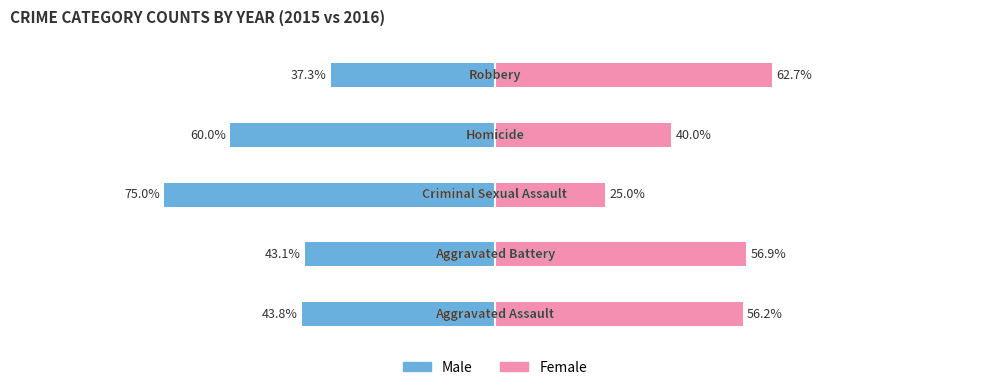

Is it true that Male equals -60.0 at 3?

True